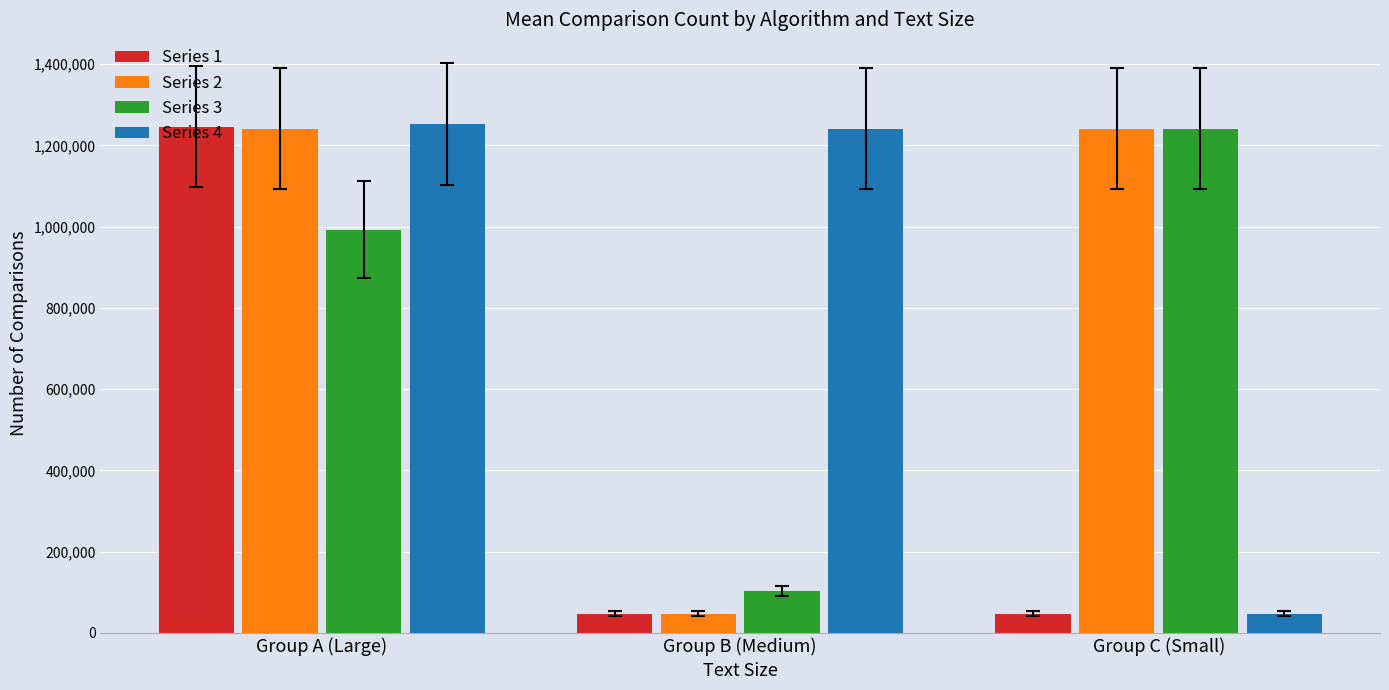

Is the value of Series 2 at Group A (Large) greater than the value of Series 4 at Group C (Small)?

Yes